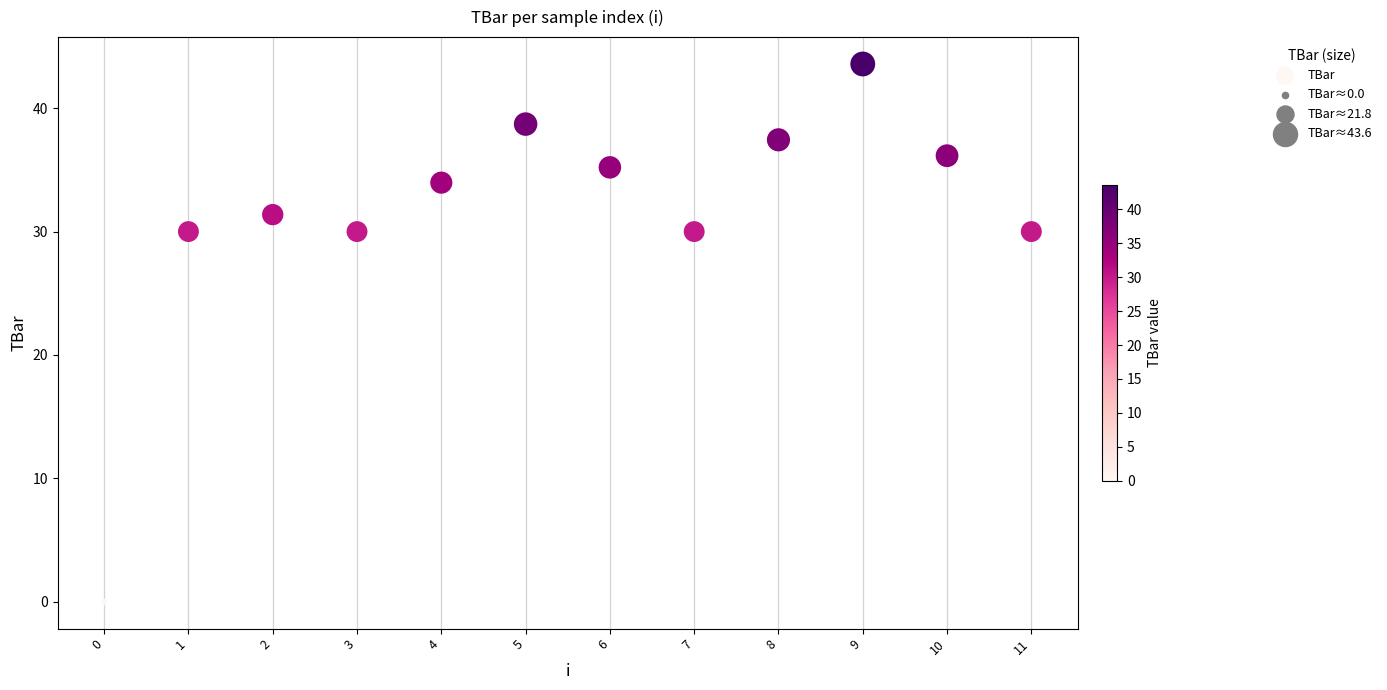

What is the range of Y values (max minus min)?

43.6